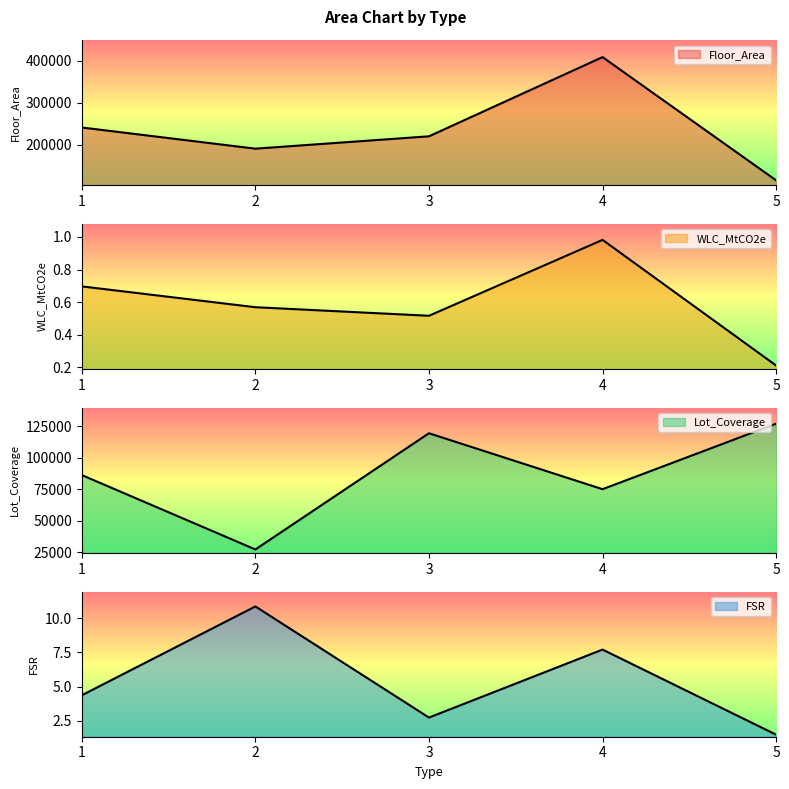

Reading left to right, list all the values displayed in this chart.

Floor_Area: 1=240832.0	2=190176.0	3=219735.0	4=409259.0	5=114358.0
WLC_MtCO2e: 1=0.7	2=0.6	3=0.5	4=1.0	5=0.2
Lot_Coverage: 1=86292.0	2=27062.5	3=119590.5	4=75048.5	5=127191.2
FSR: 1=4.4	2=10.9	3=2.7	4=7.7	5=1.5